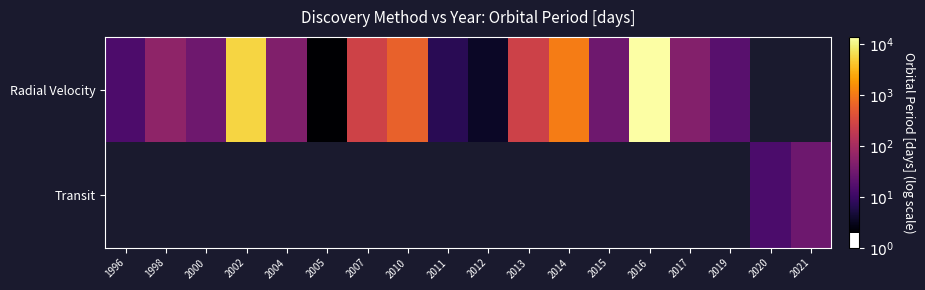

Is the value of Radial Velocity at 2005 greater than the value of Transit at 1998?

No